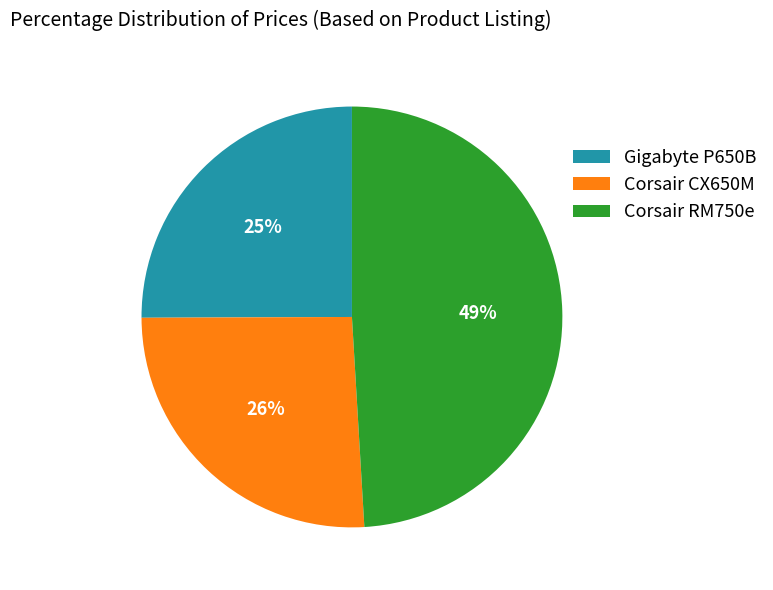

Which slice is the largest?

Corsair RM750e